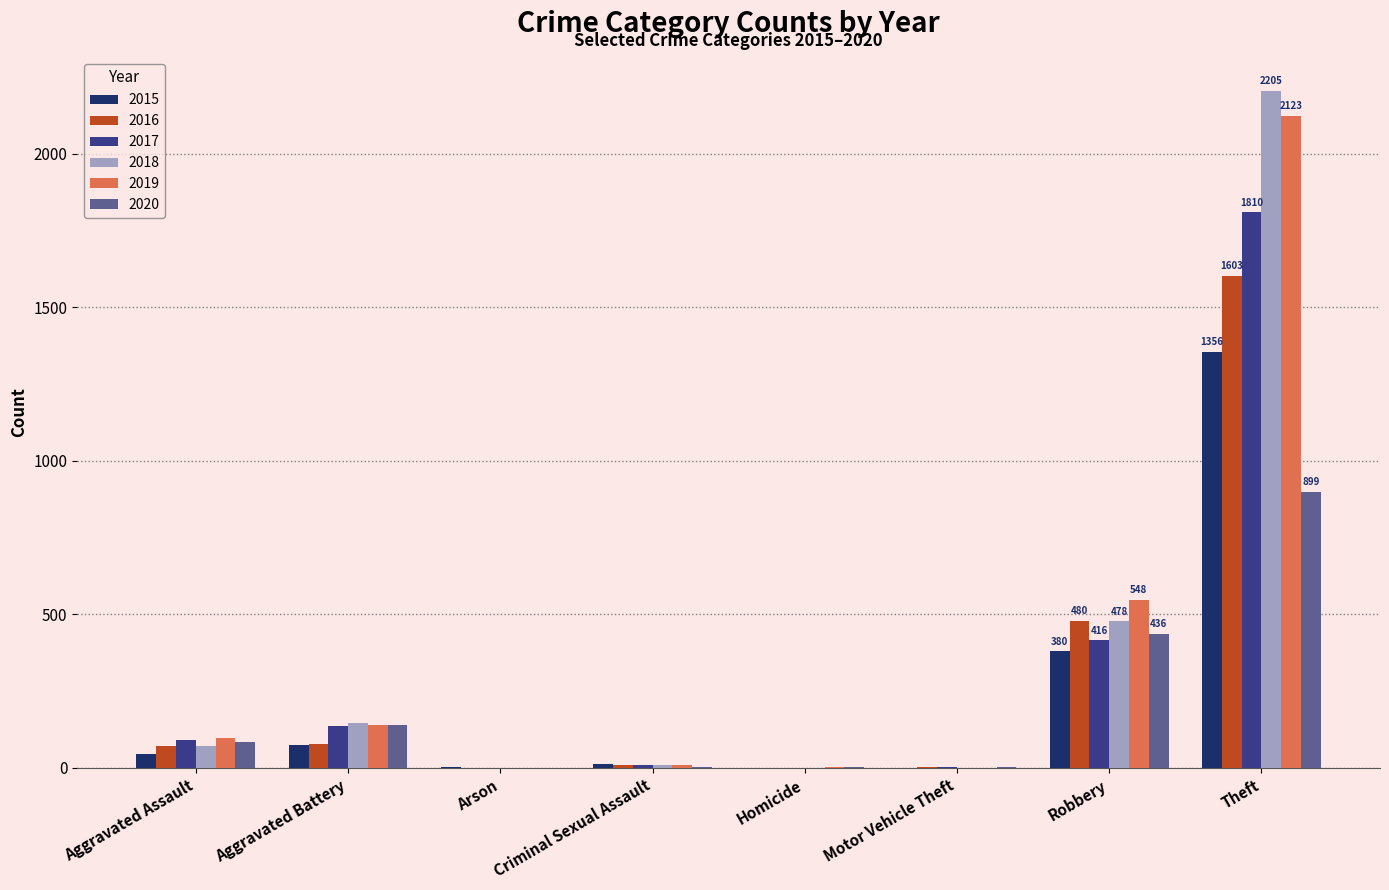

Is it true that 2020 equals 393 at Theft?

False